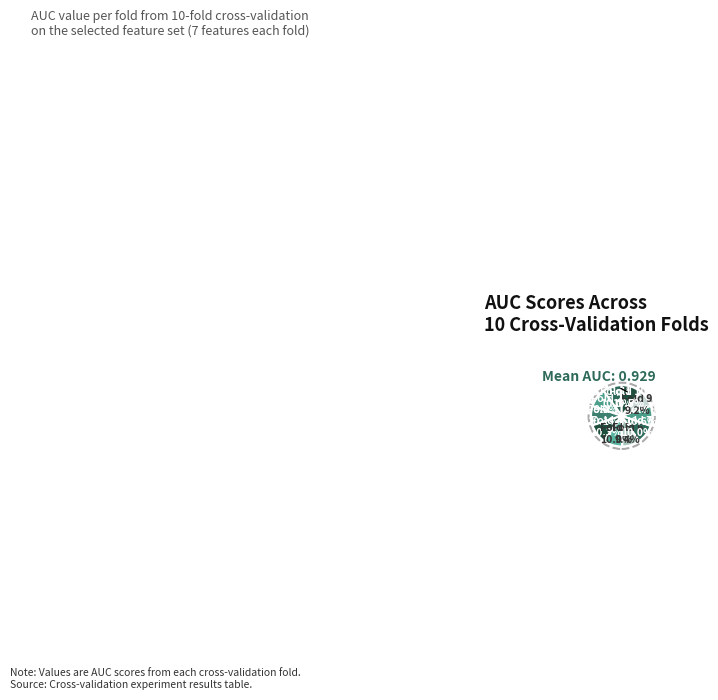

Rank the categories by value from highest to lowest.

Fold 8, Fold 10, Fold 4, Fold 3, Fold 1, Fold 5, Fold 7, Fold 2, Fold 6, Fold 9